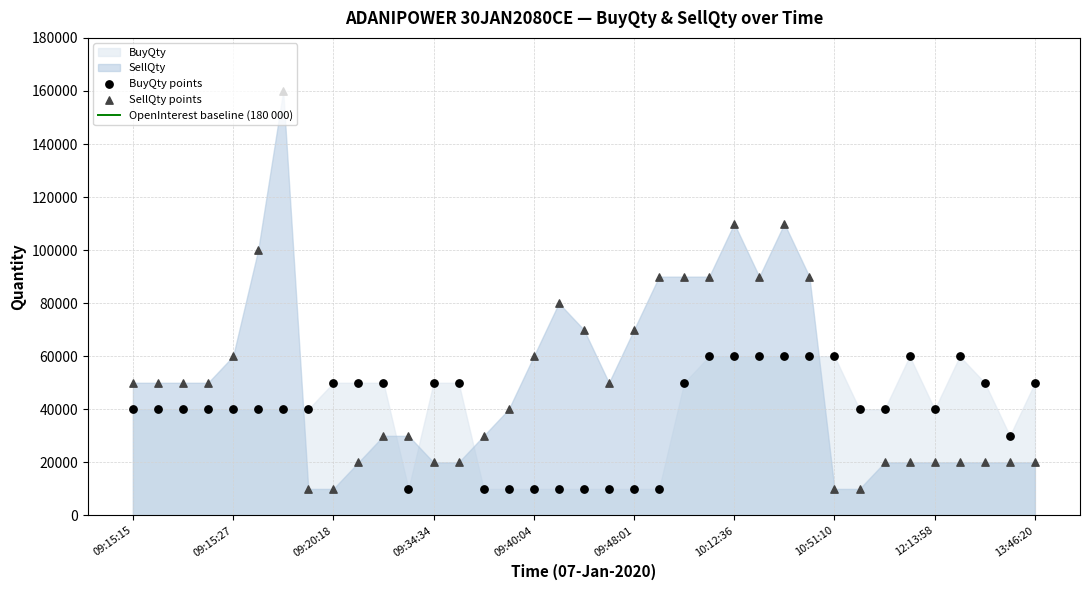

Which series contains the highest Y value?

SellQty